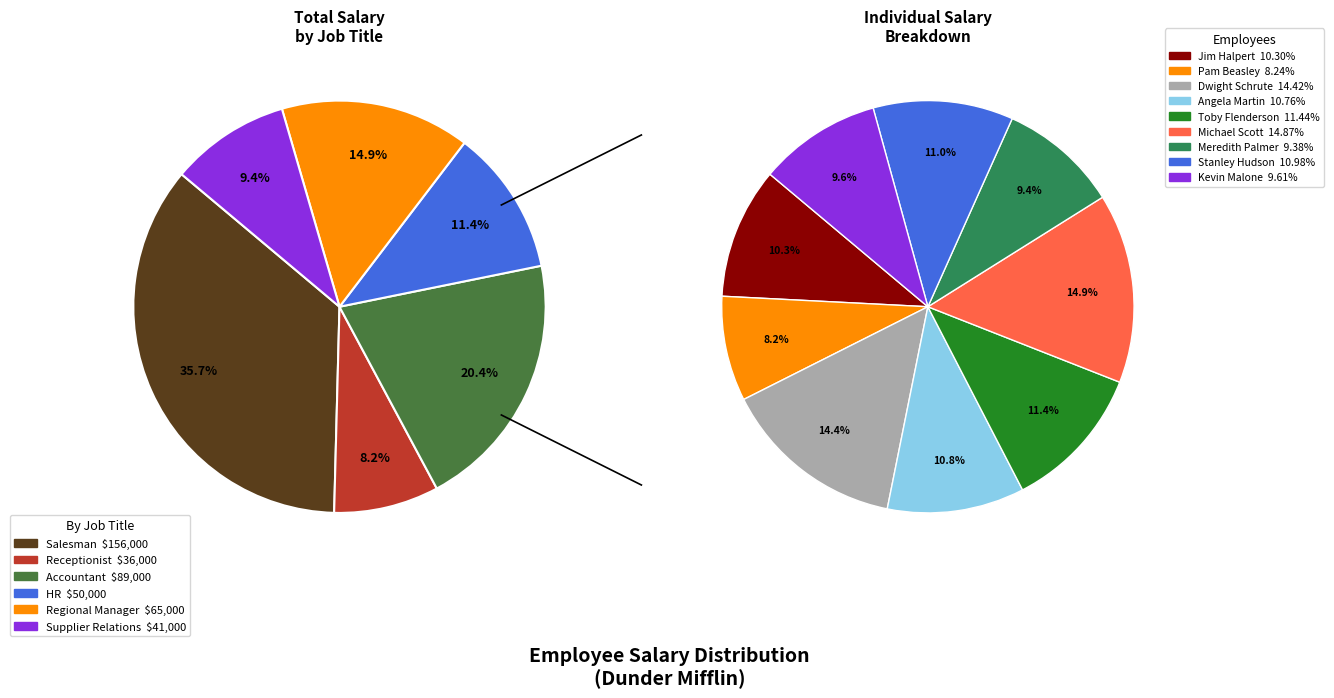

What is the change in value from Pam Beasley to Michael Scott?

+29000